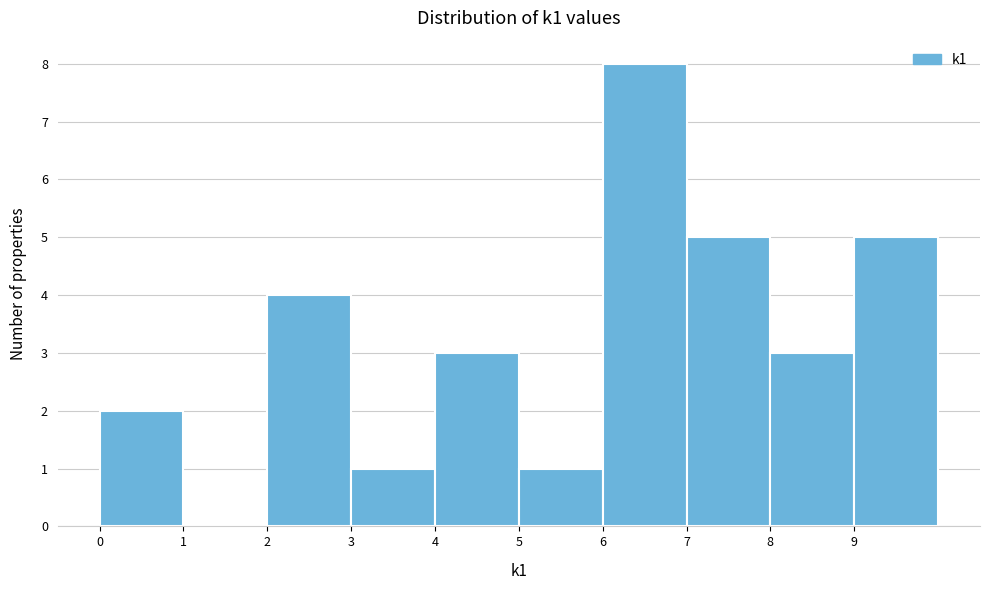

Reading left to right, transcribe this chart: for each bar, give the range it covers on the x-axis and its height. The values are not printed on the chart, so give them approximately, as read against the axis.

0 to 1: 2
1 to 2: 0
2 to 3: 4
3 to 4: 1
4 to 5: 3
5 to 6: 1
6 to 7: 8
7 to 8: 5
8 to 9: 3
9 to 10: 5